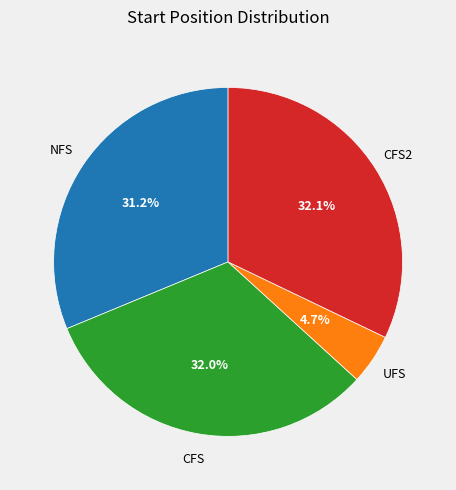

Is there any slice that represents more than half of the pie?

No